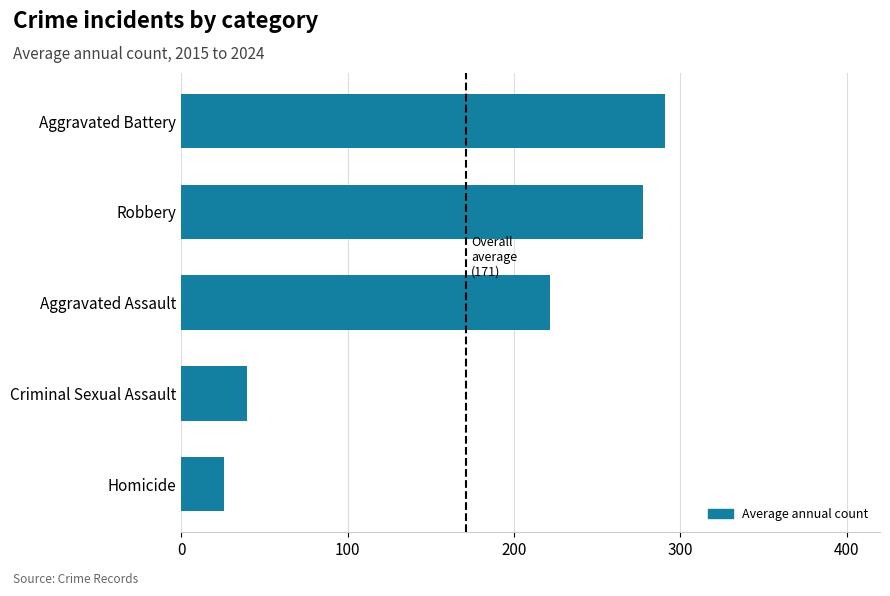

True or false: the data shows 42.4 at Homicide.

False